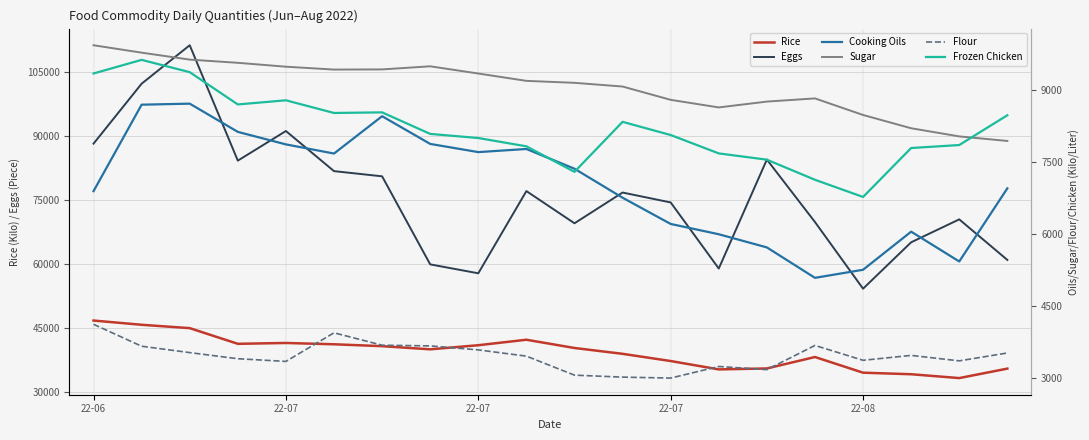

In Flour, how many points are lower than both neighbors (excluding endpoints)?

5